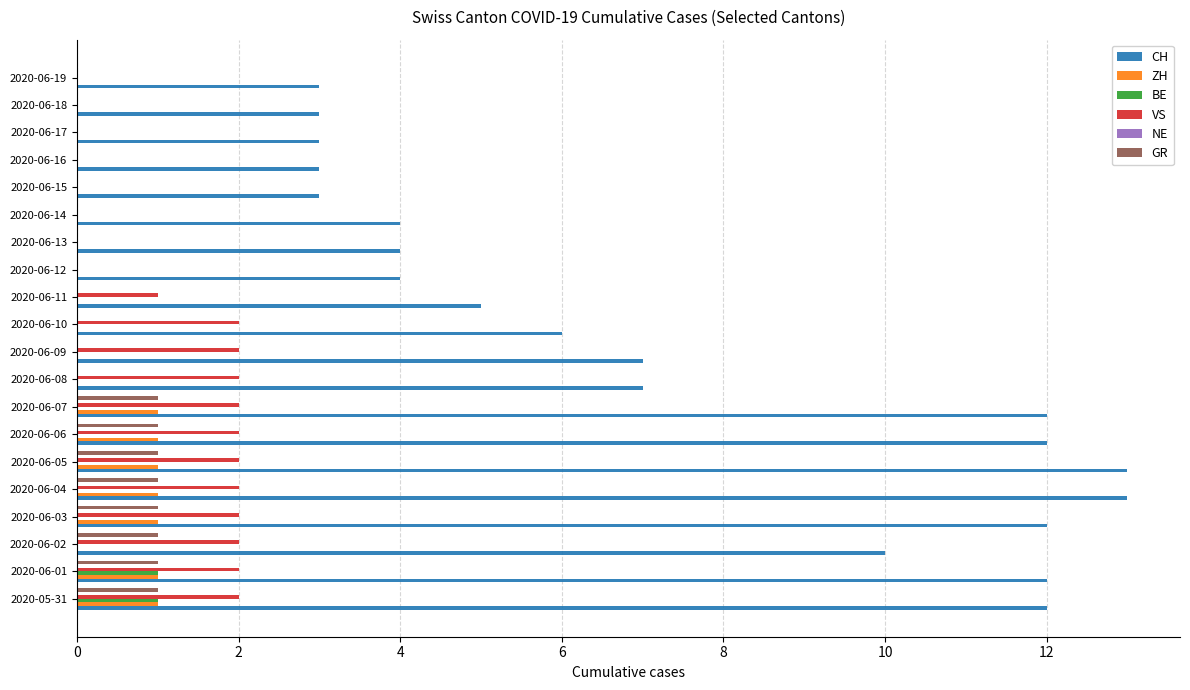

What is the total value across all series at 2020-06-01?

17